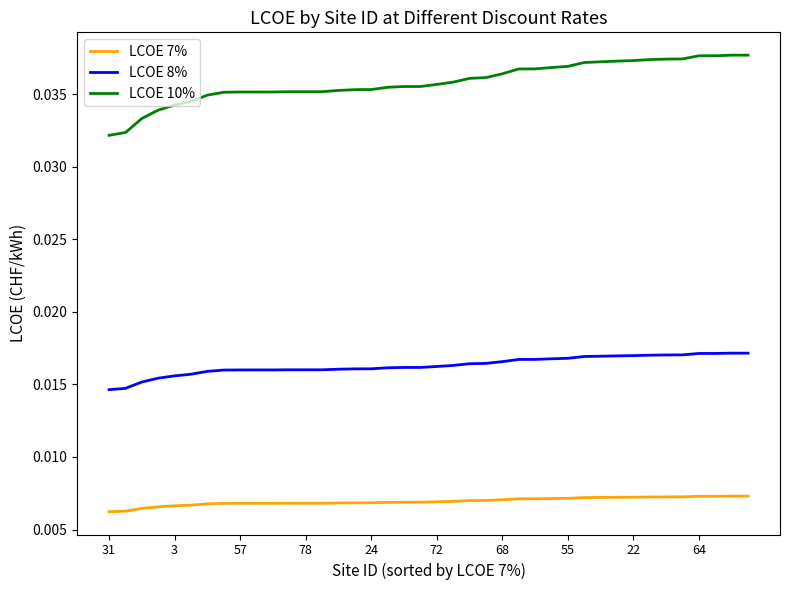

Which series has the largest total across all categories?

LCOE 10%